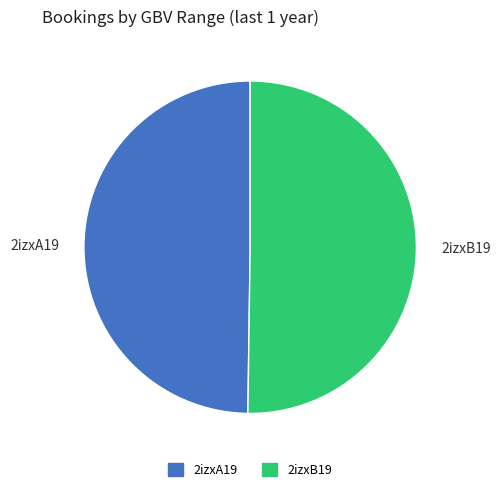

True or false: 2izxB19 accounts for 65% of the total.

False